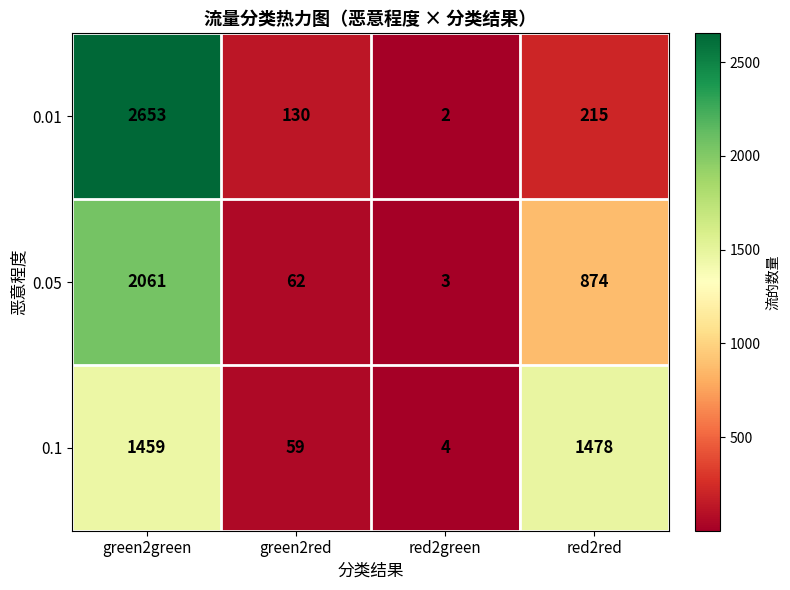

Where is 0.05 nearest to the value 1032?

red2red